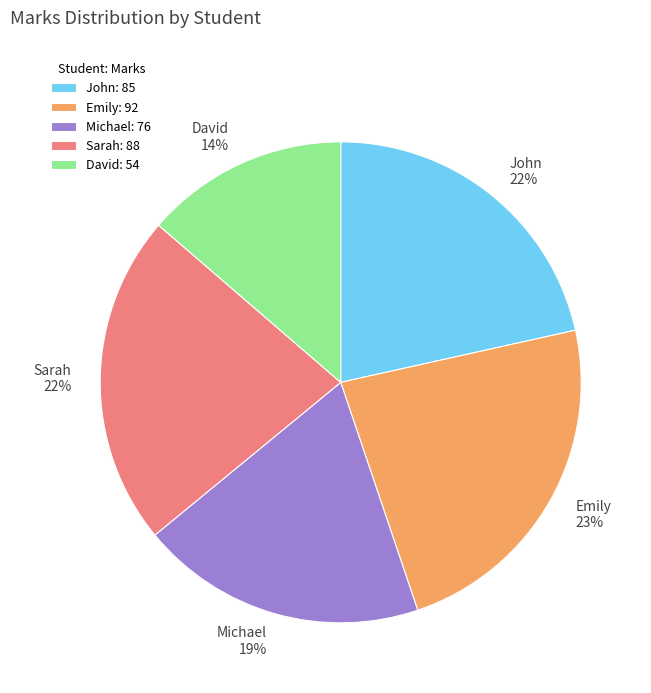

Between Michael and Sarah, which is larger?

Sarah